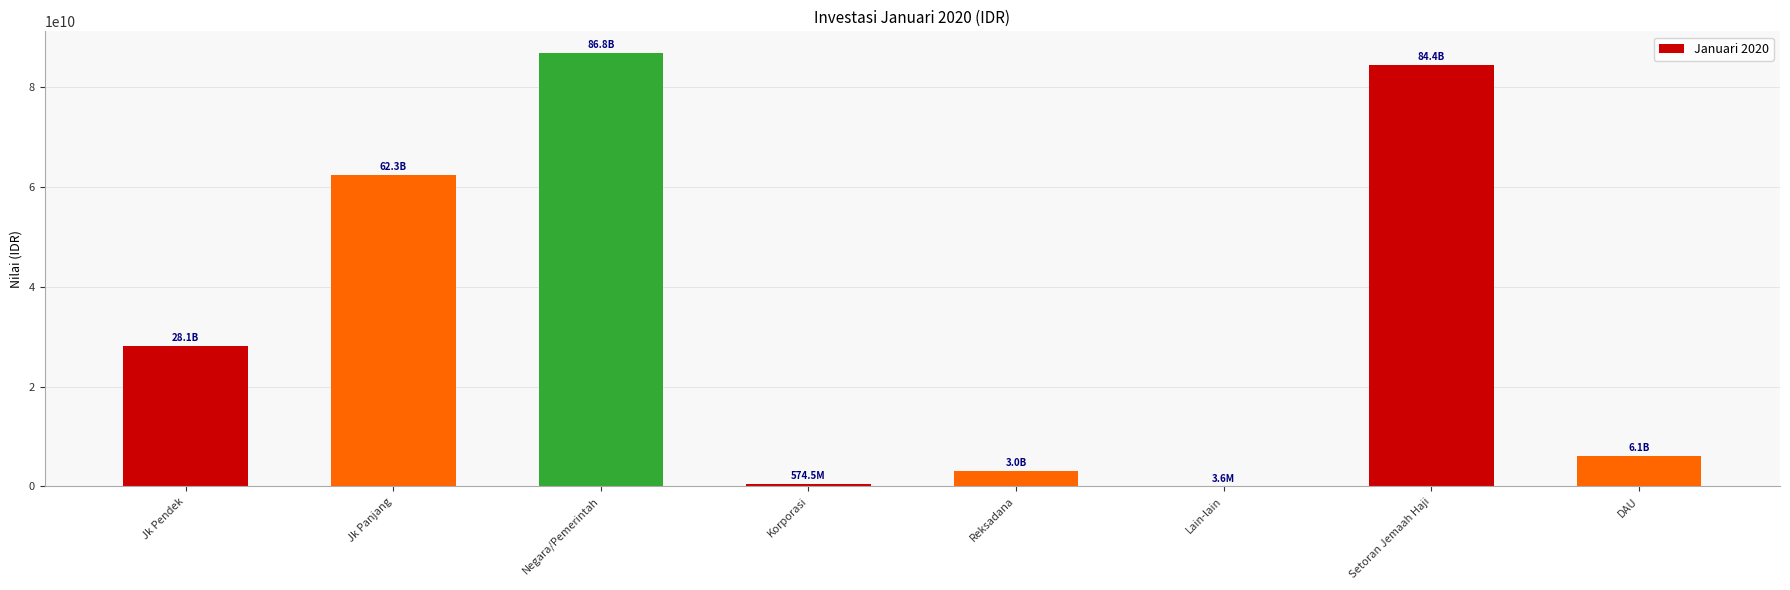

The chart shows a value of 11104154843.2 at Jk Pendek. True or false?

False